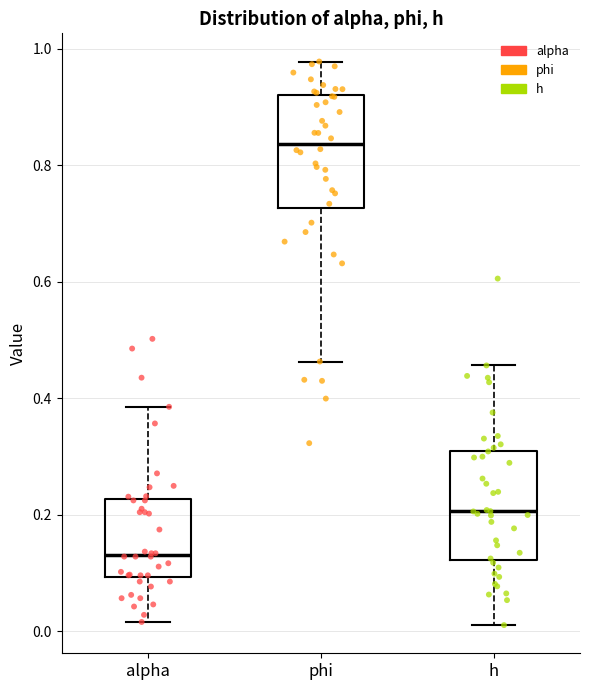

Where does the lower whisker of the box for phi end on the y-axis? The values are not printed on the chart, so give them approximately, as read against the axis.

0.46